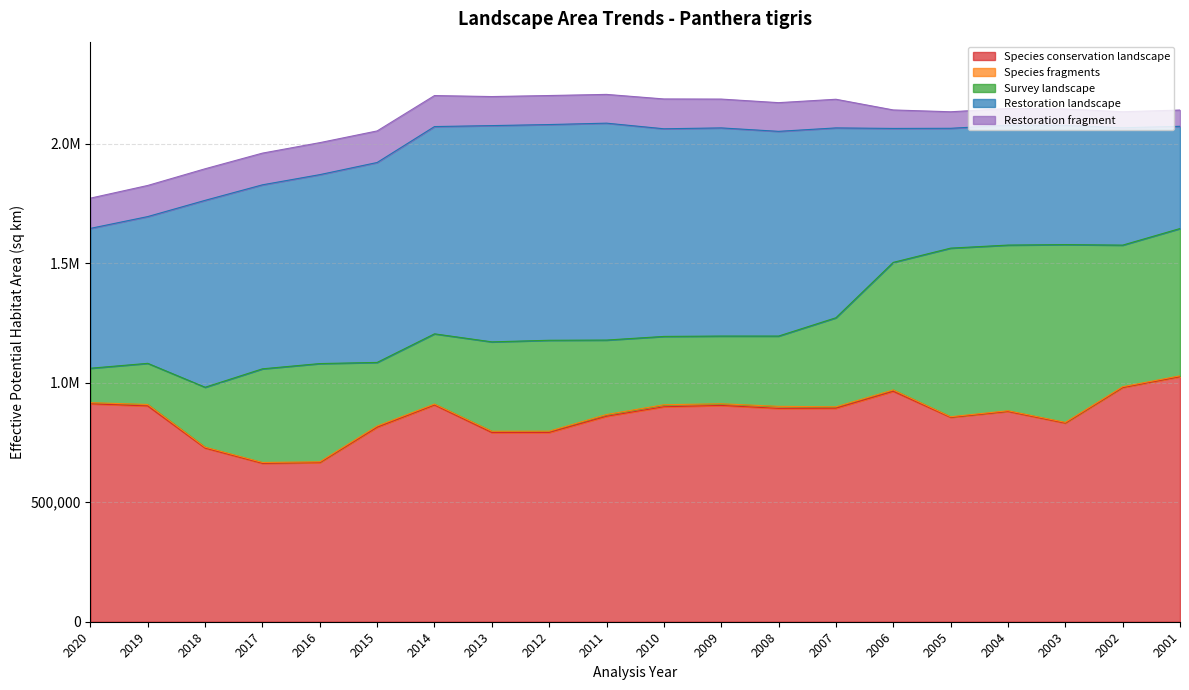

What is the average value of the Survey landscape series?

405757